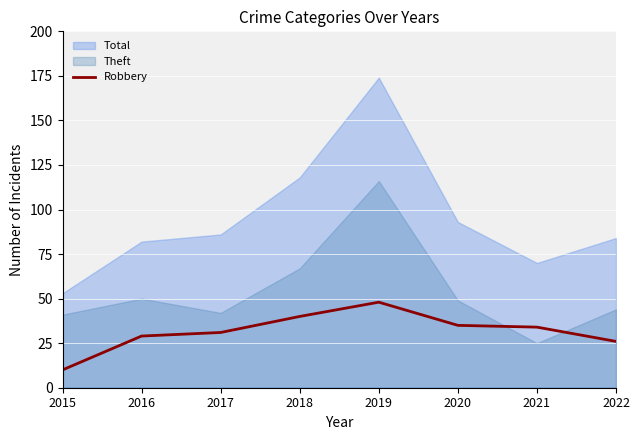

Is it true that the value at 2015 is 16?

False